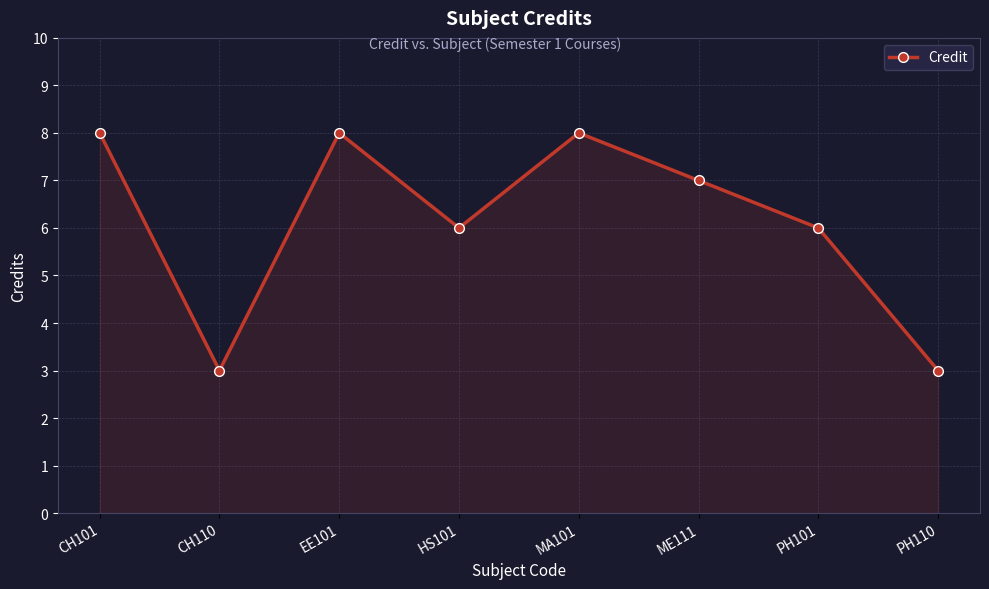

What is the label of the 5th point from the left?

MA101